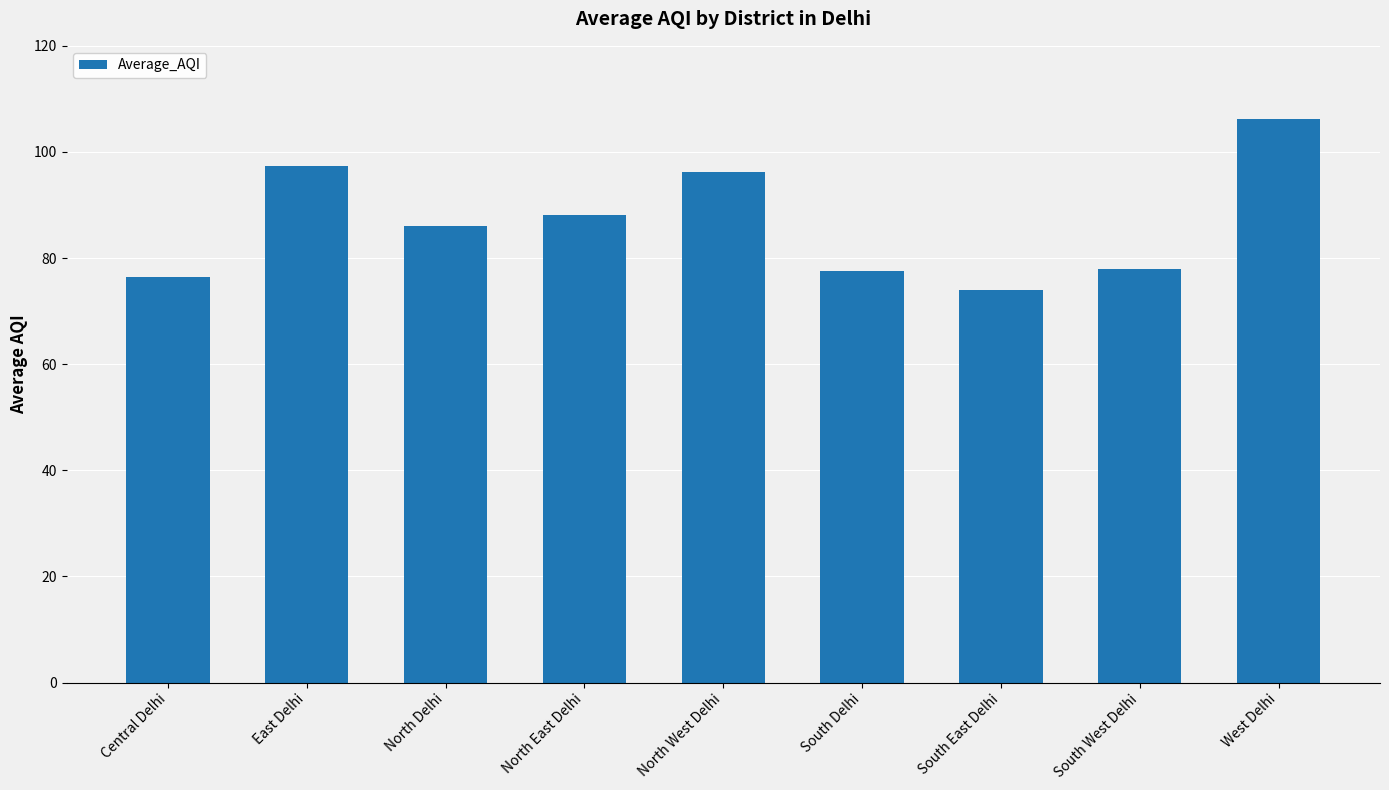

True or false: the data shows 97.3 at East Delhi.

True